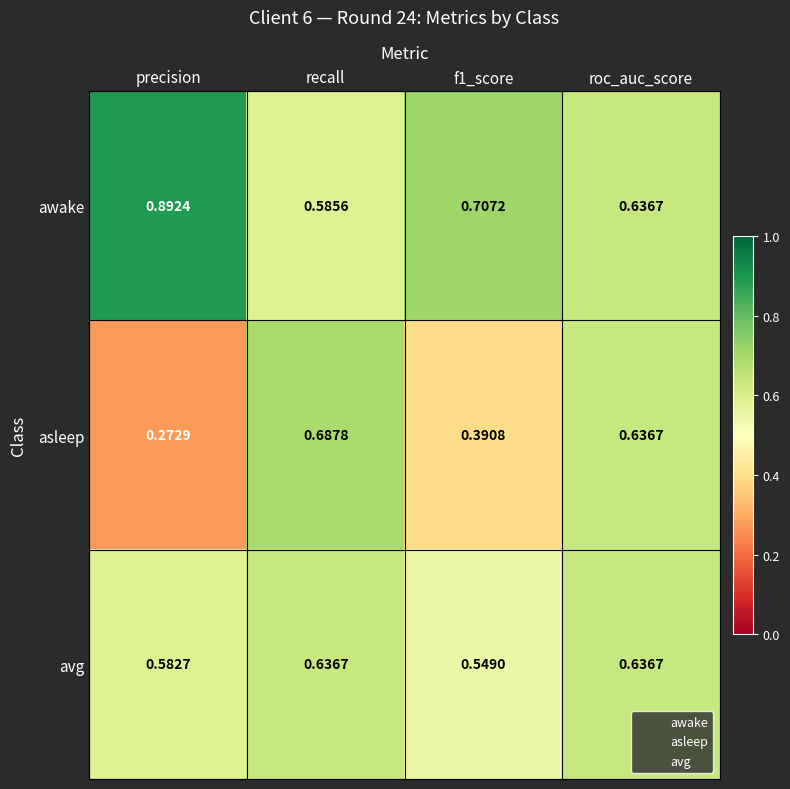

Is the value of avg at precision greater than the value of awake at recall?

No